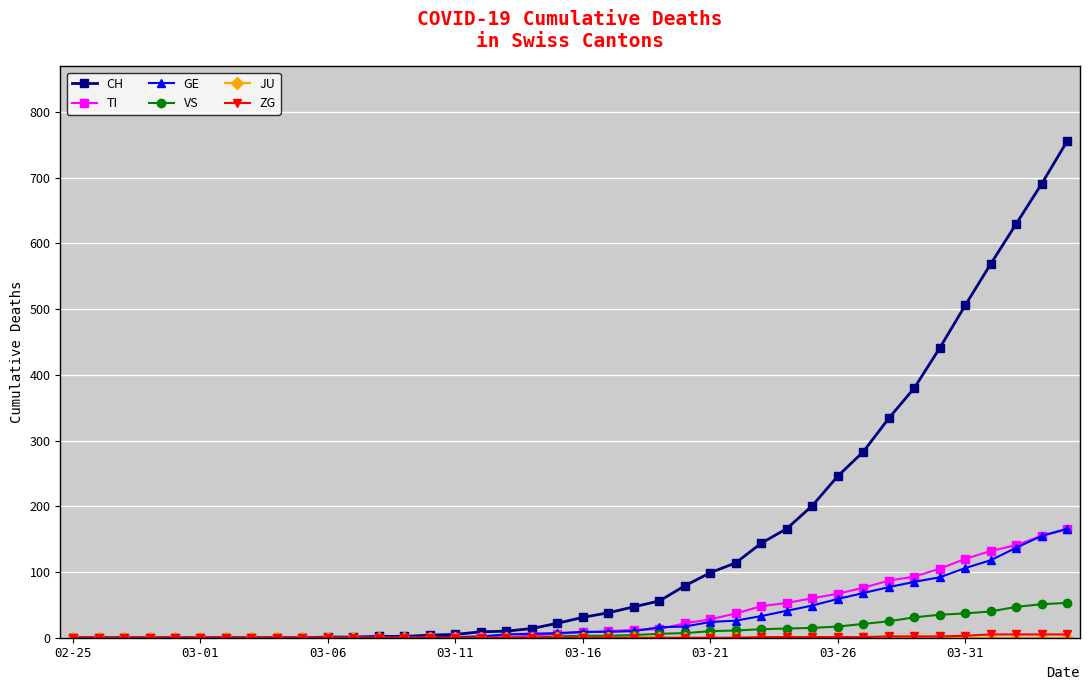

Does the chart have visible grid lines?

Yes